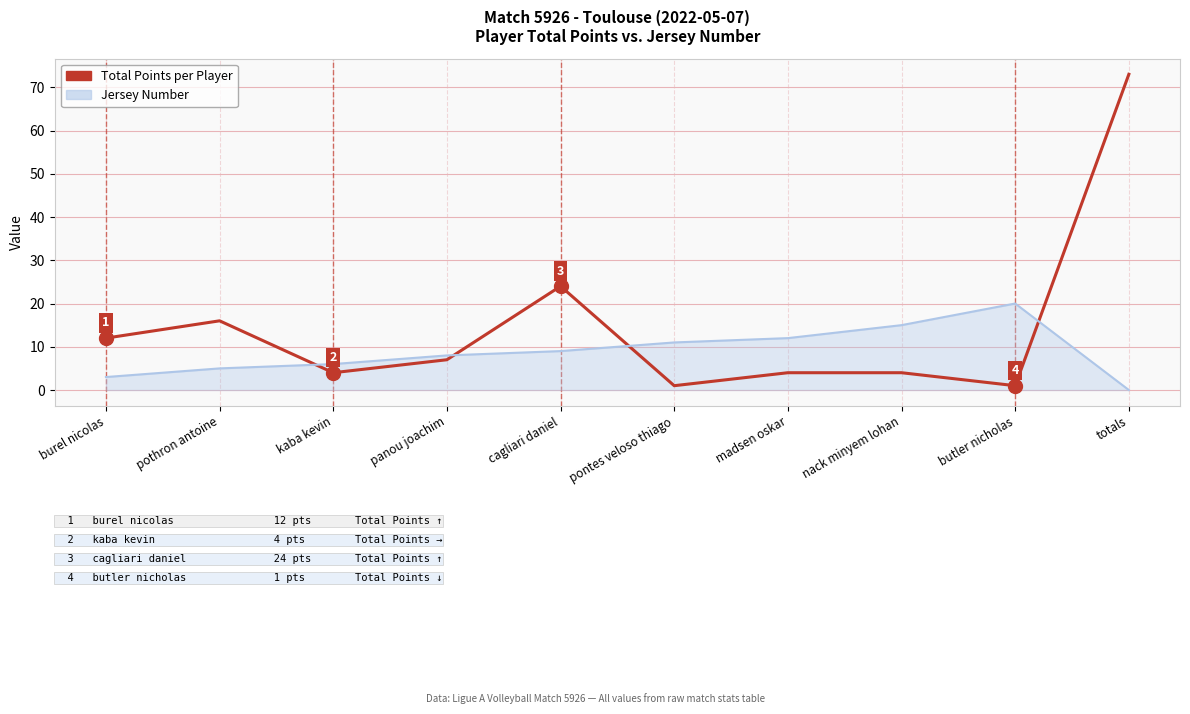

Rank the series by their average value, from lowest to highest.

Jersey Number, Total Points per Player